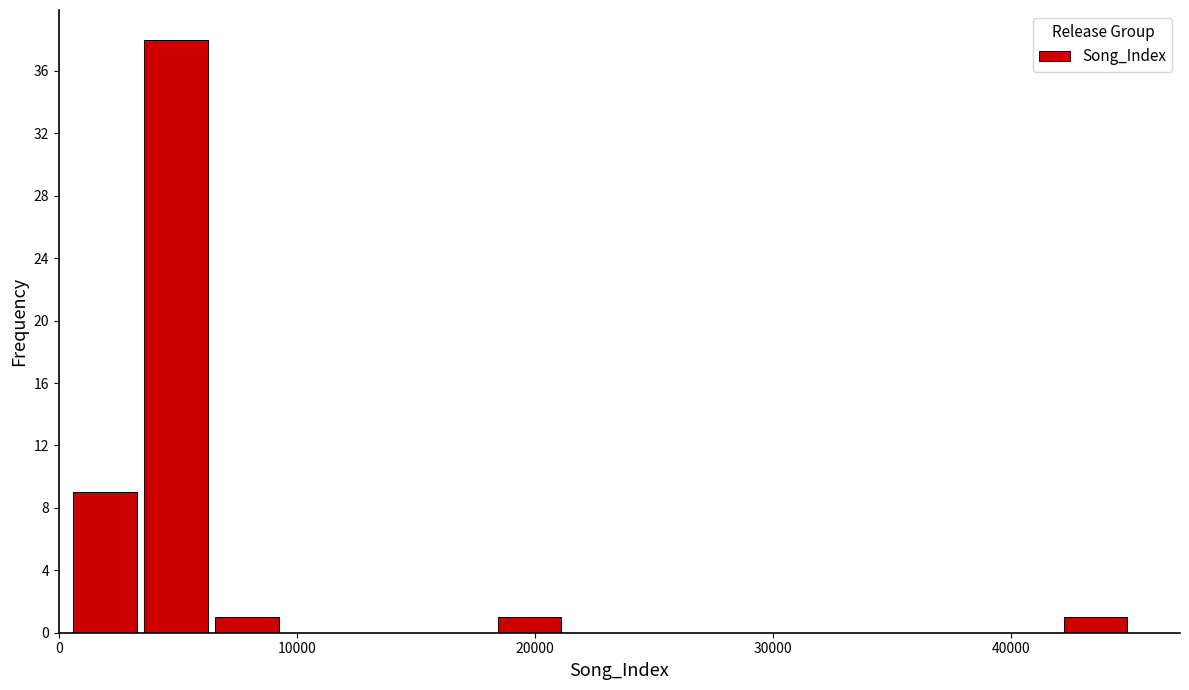

Read against the x-axis, roughly where is the centre of the tallest bar?

5000